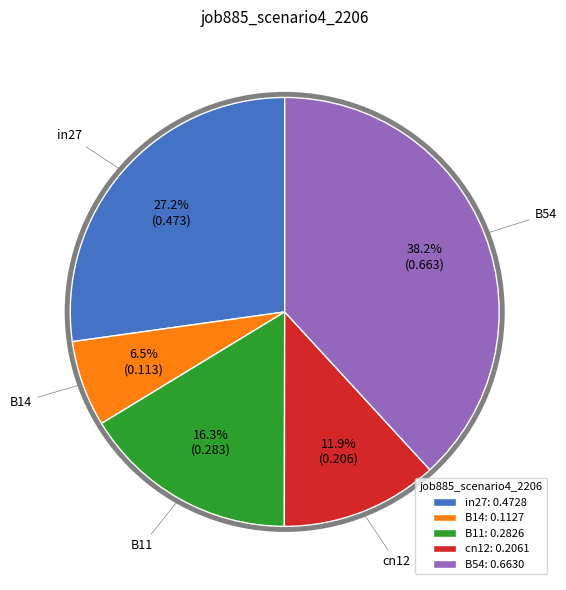

Which has a higher value, in27 or cn12?

in27